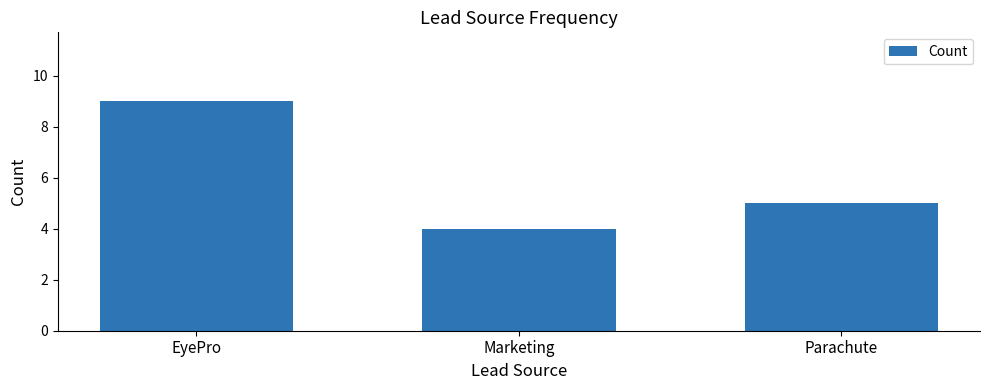

What is the sum of the values at EyePro and Parachute?

14